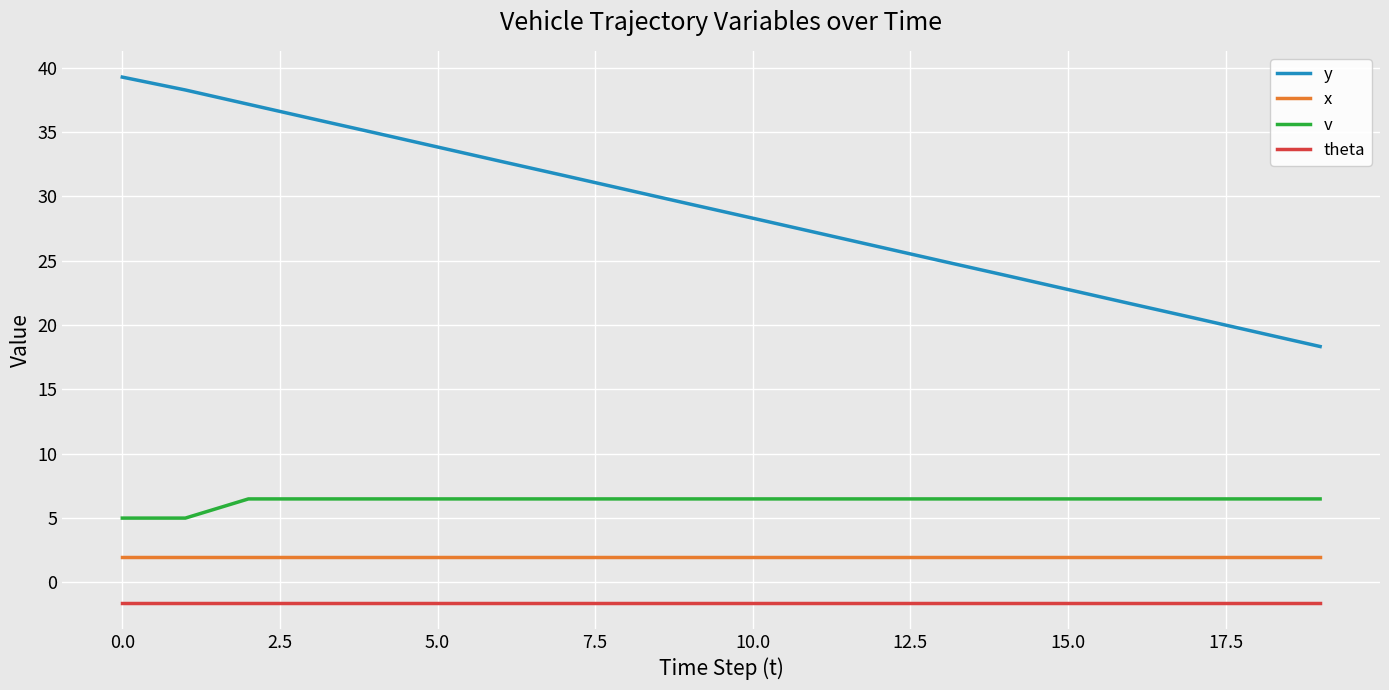

List the series in order of their peak value, highest first.

y, v, x, theta